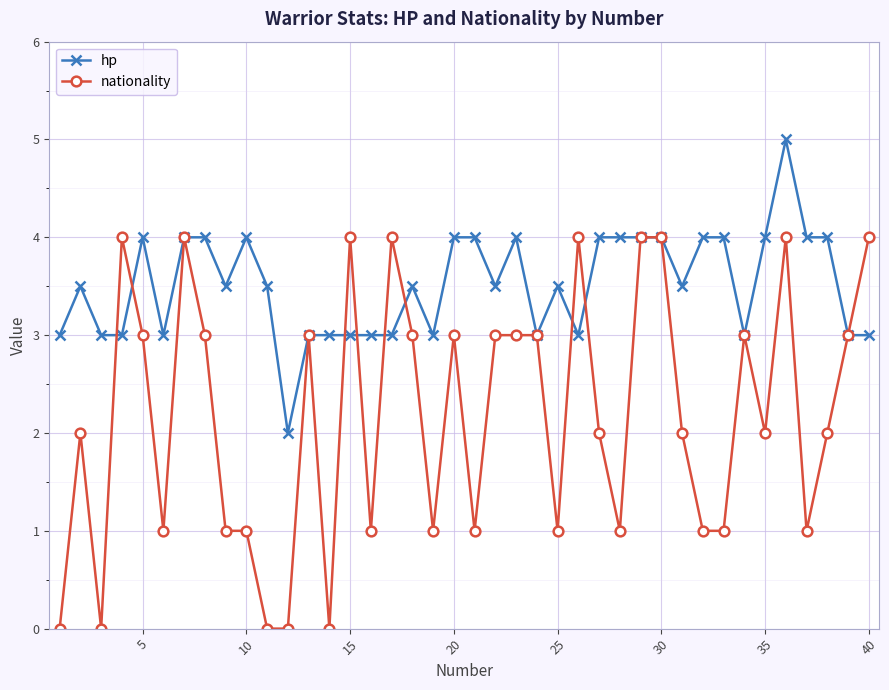

How many hp values are between 3 and 4?

38